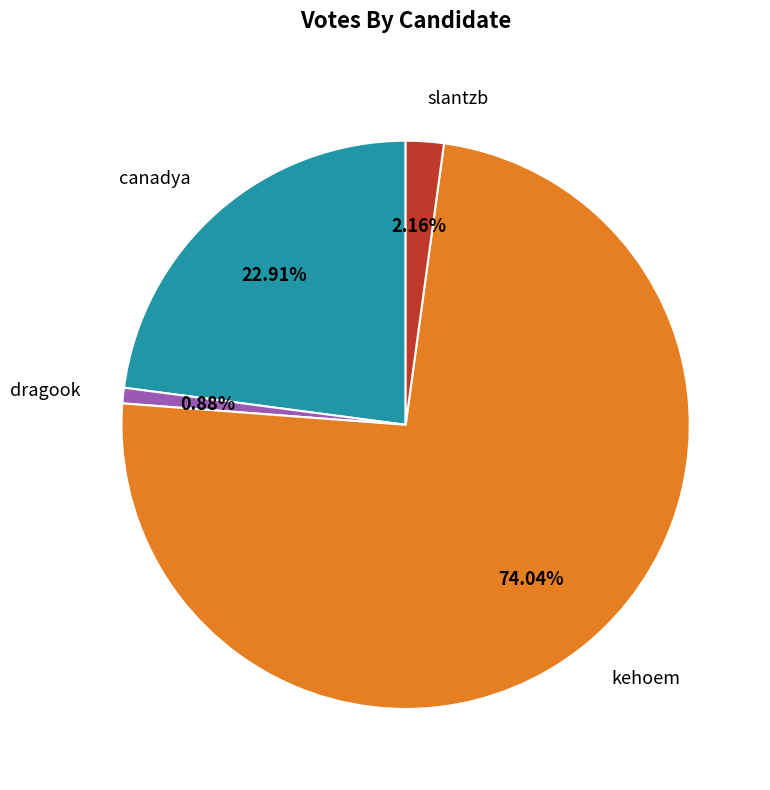

Is there a majority slice in this chart?

Yes